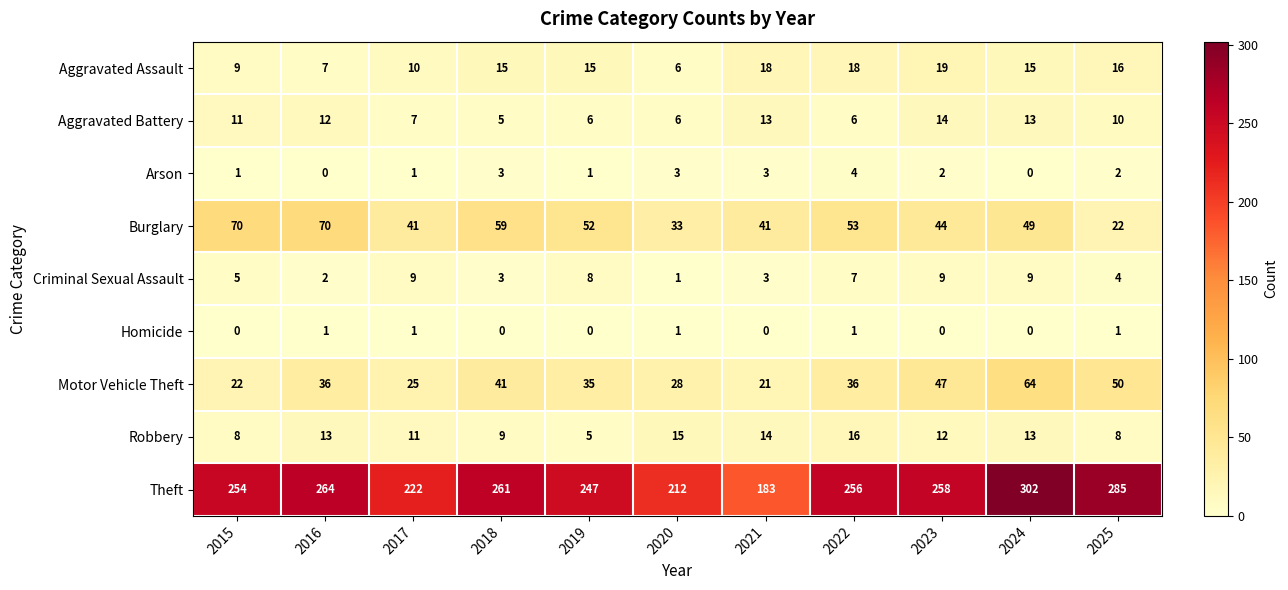

Which category has the highest value in the Motor Vehicle Theft series?

2024